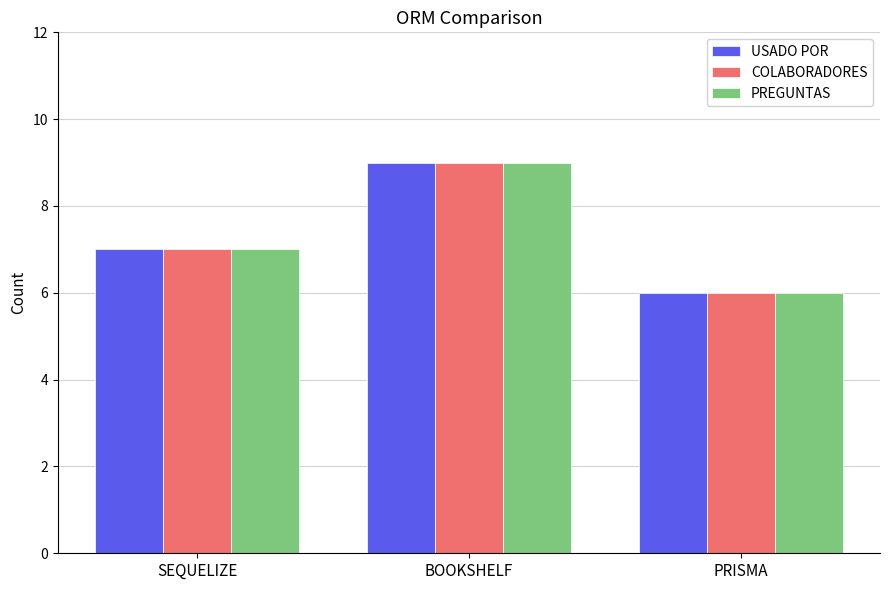

What is the highest value of the PREGUNTAS series?

9